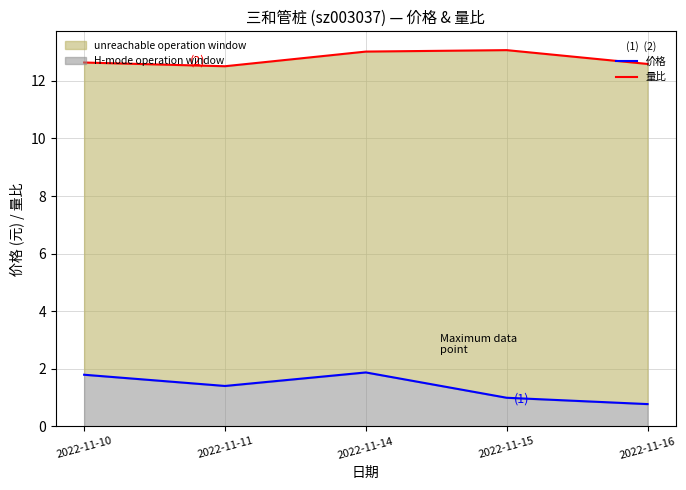

How many distinct data groups are displayed?

2